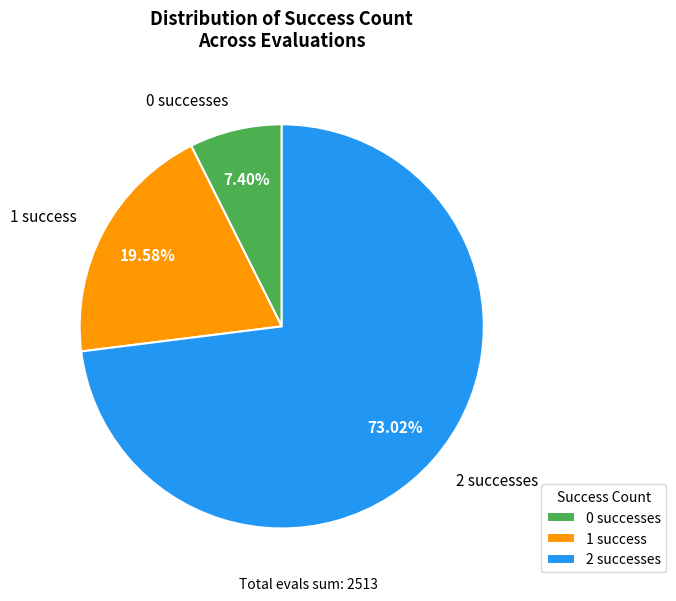

How many segments does this pie chart have?

3